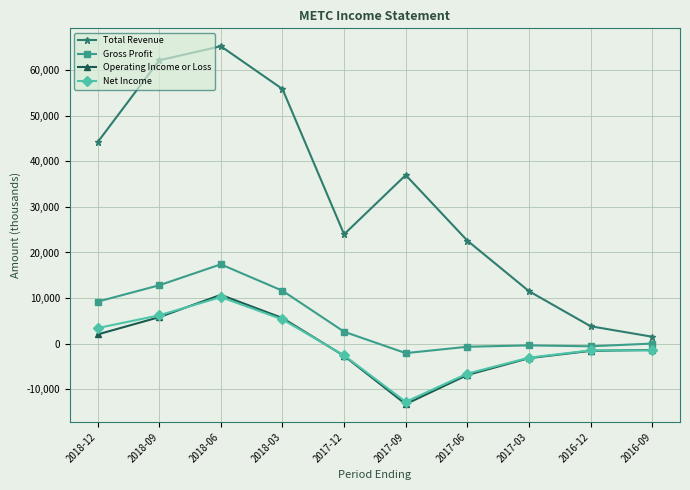

Which series has the largest total across all categories?

Total Revenue